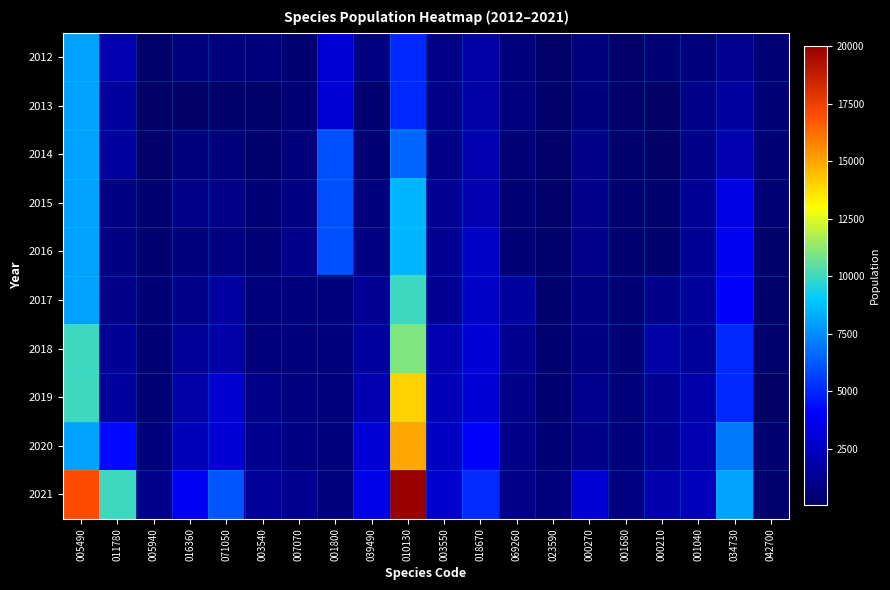

Which series has the largest range (max minus min)?

2021